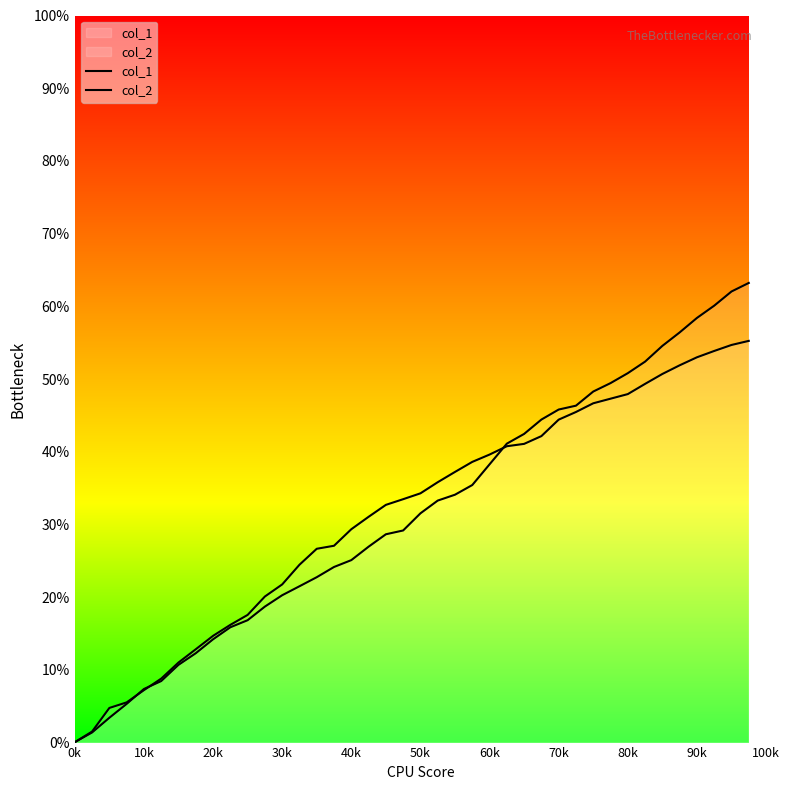

Count the number of categories in the chart.

40